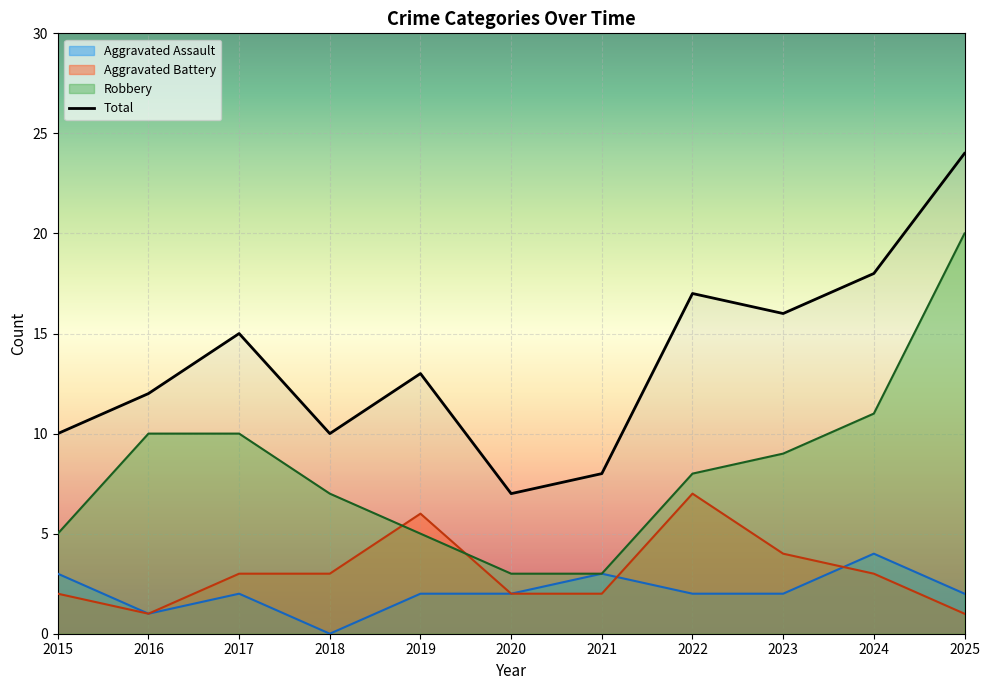

At which label does Aggravated Assault first exceed 2?

2015